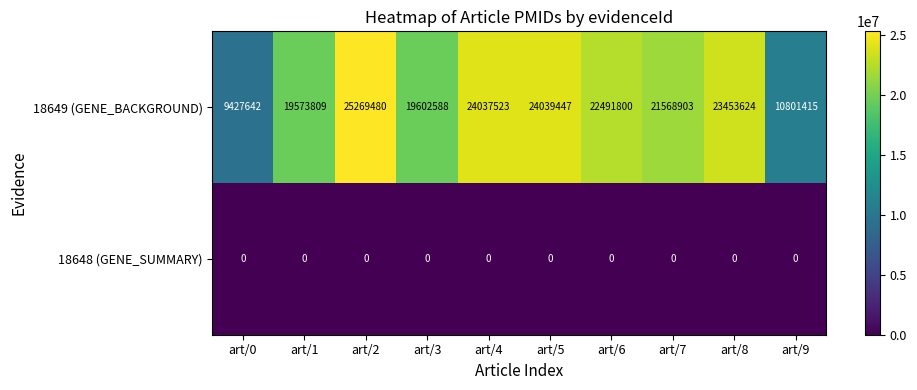

Reading left to right, what are all the values shown in this chart?

18649 (GENE_BACKGROUND): 9427642	19573809	25269480	19602588	24037523	24039447	22491800	21568903	23453624	10801415
18648 (GENE_SUMMARY): 0	0	0	0	0	0	0	0	0	0